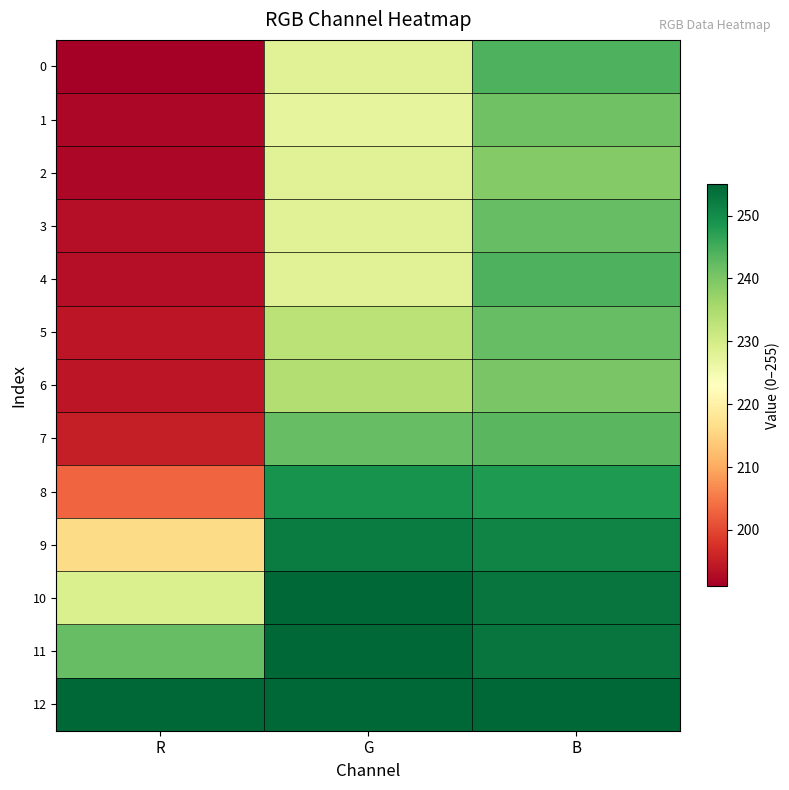

Which category has the highest value across all series?

G